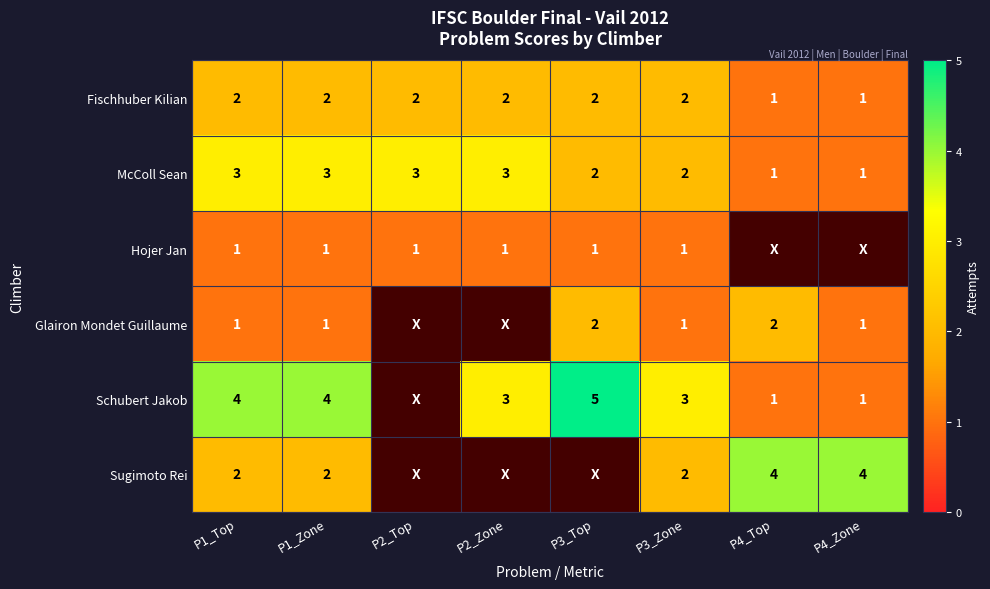

Is the value of Sugimoto Rei at P1_Zone greater than the value of Hojer Jan at P1_Zone?

Yes